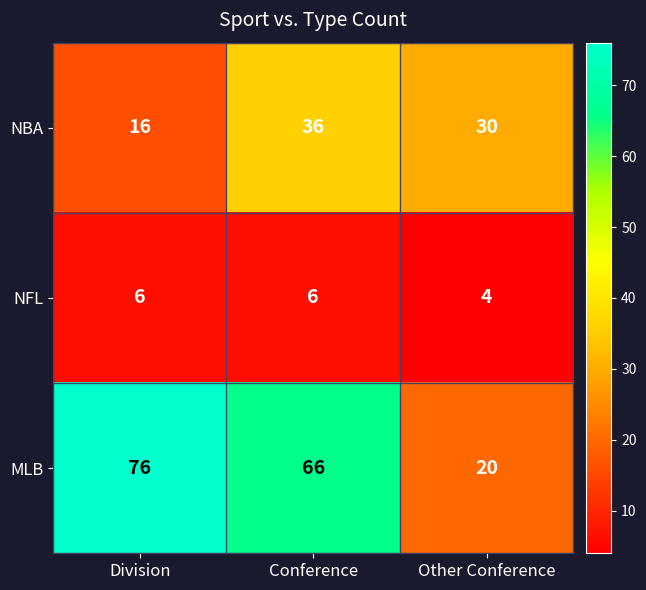

Rank the series by their average value, from lowest to highest.

NFL, NBA, MLB